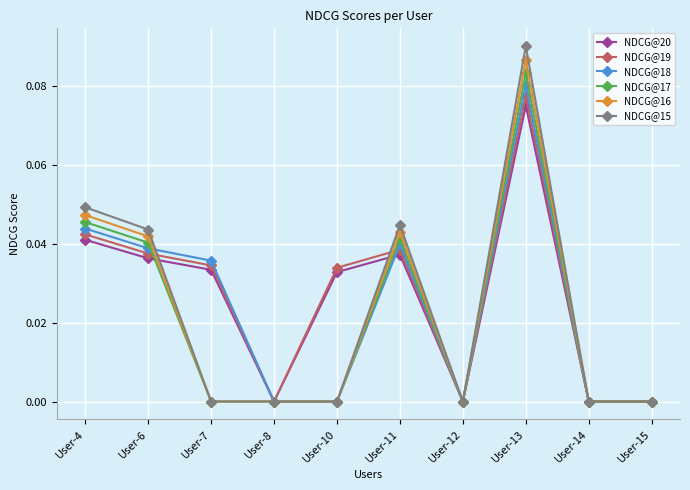

How many lines are shown in the chart?

6